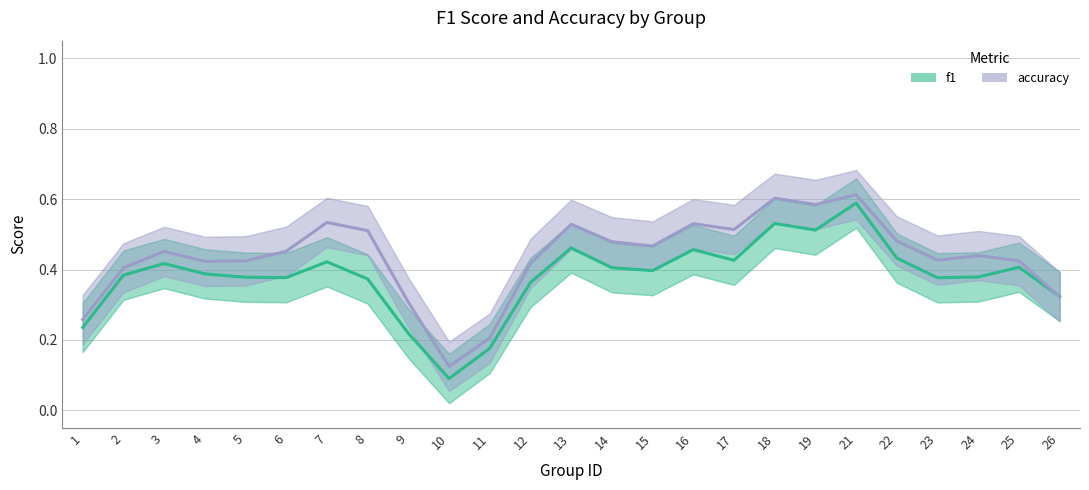

Which category has the lowest value in the accuracy series?

10